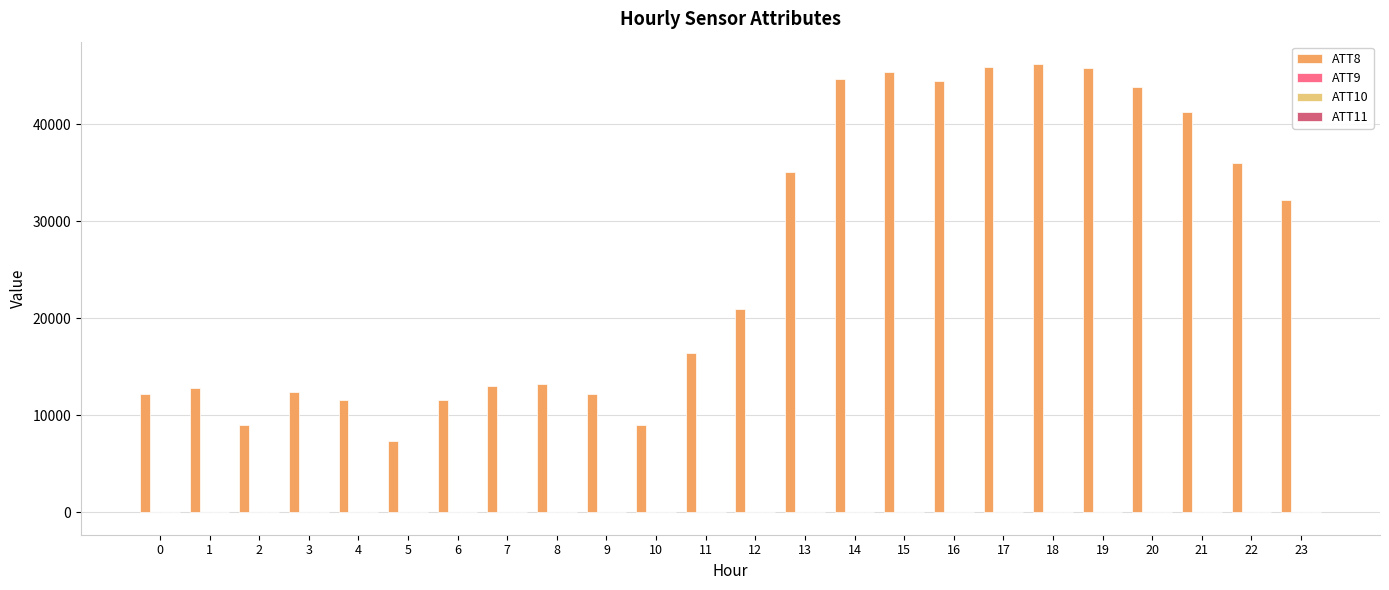

What is the total value across all series at 13?

35070.0